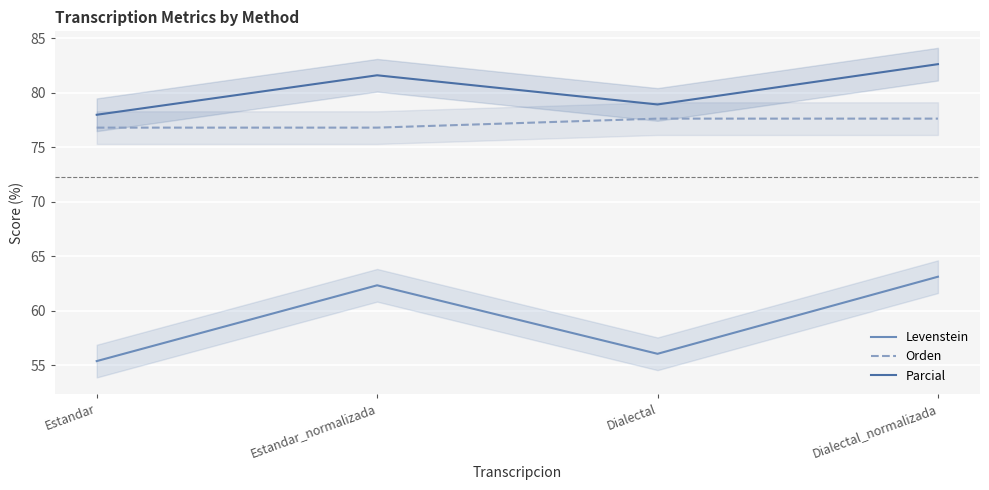

True or false: Parcial and Orden cross at least once.

False